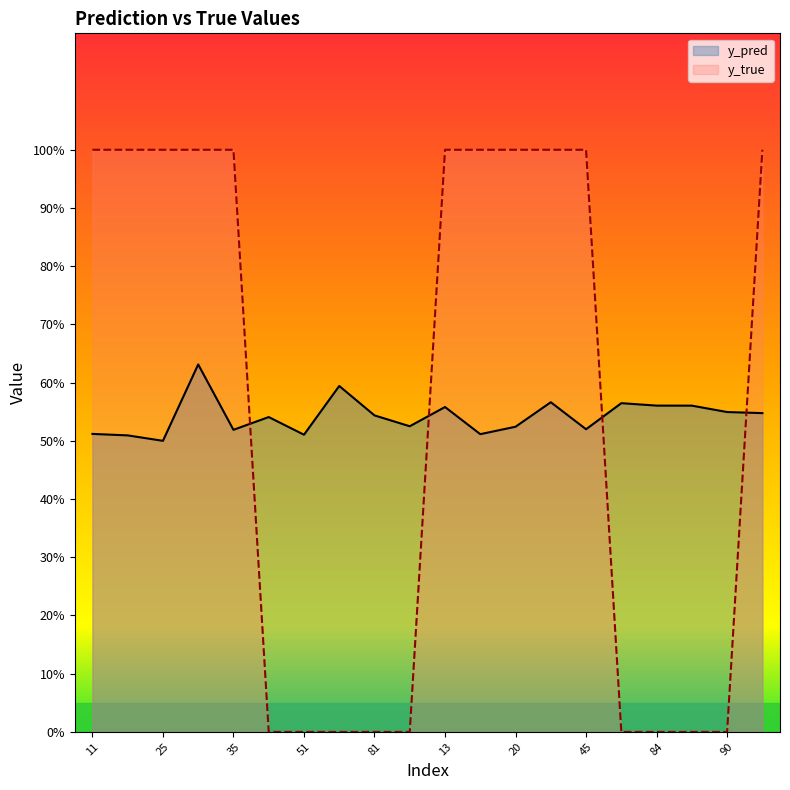

What is the sum of all y_true values?

11.0